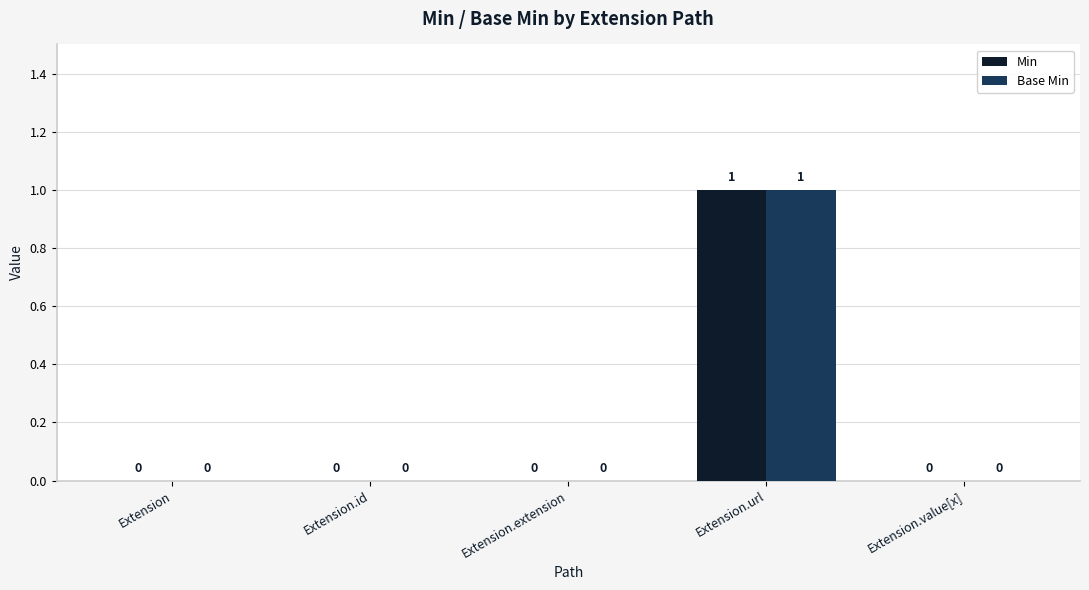

Which label corresponds to the largest value in the chart?

Extension.url